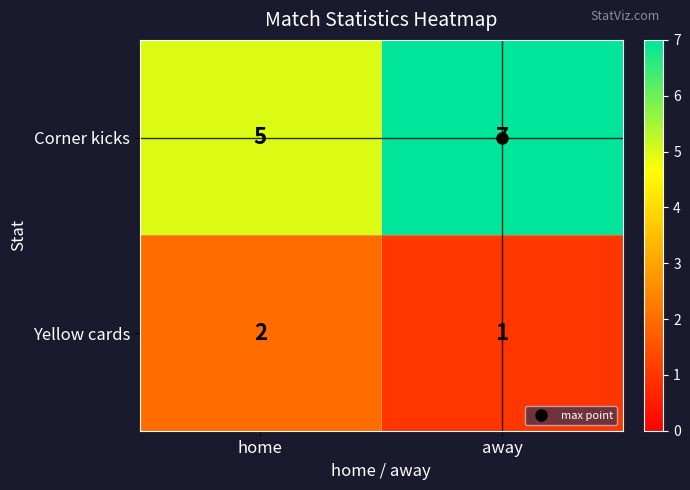

The value of Yellow cards at home is 2. True or false?

True